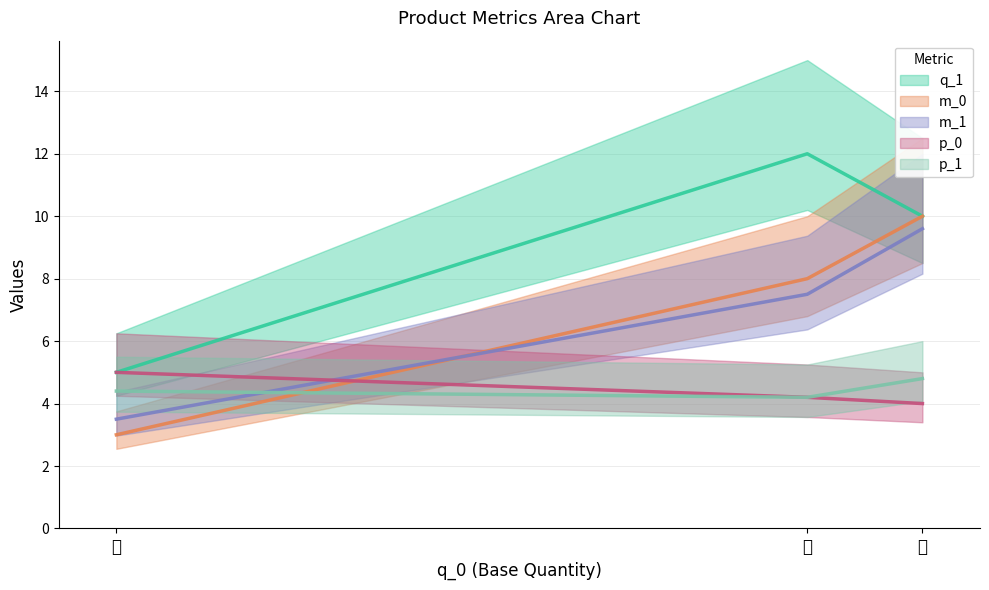

What is the label of the 2nd point from the right?

乙